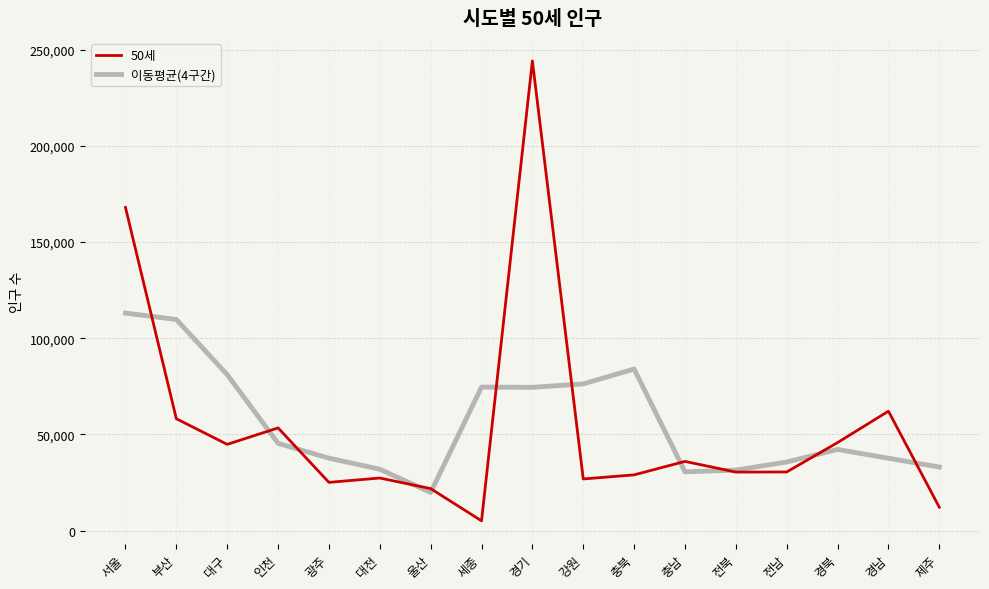

True or false: 이동평균(4구간) has more than 0 points higher than both neighbors.

True